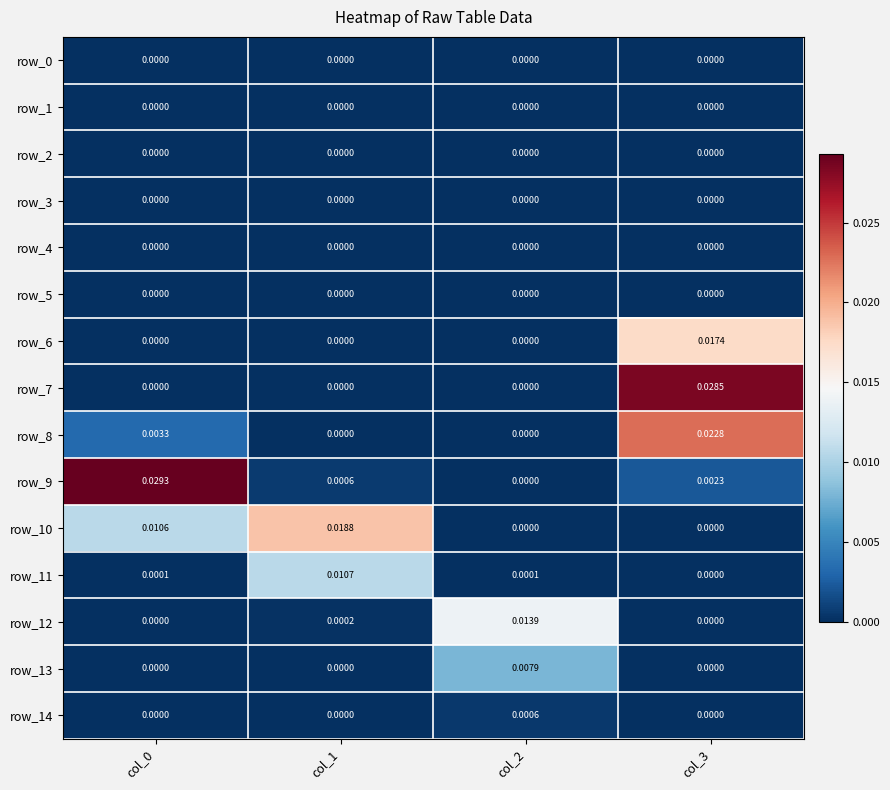

Is the value of row_0 at col_2 greater than the value of row_7 at col_3?

No